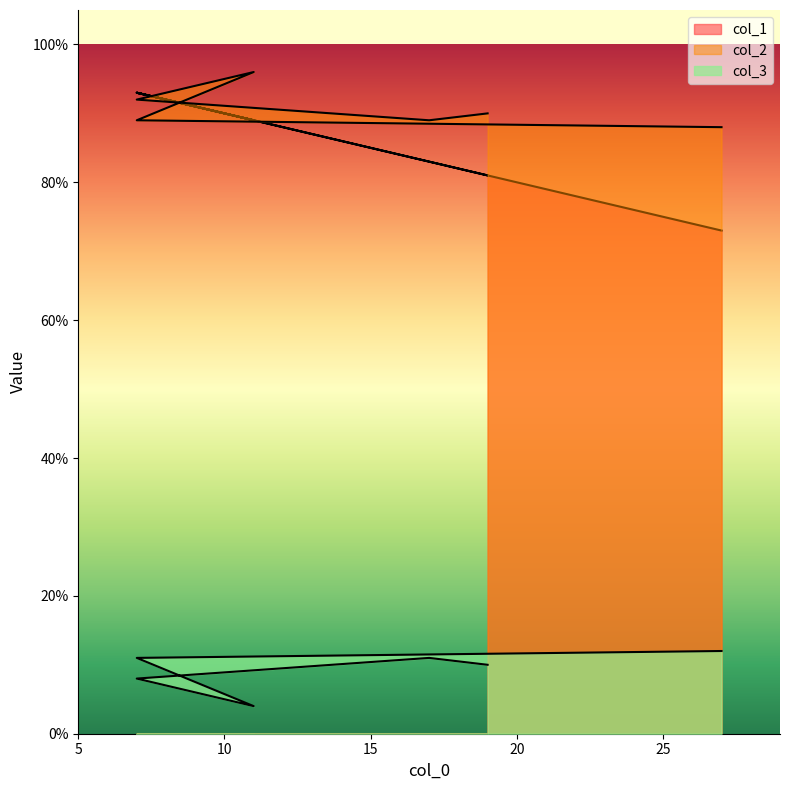

The value of col_2 at 17 is 26. True or false?

False